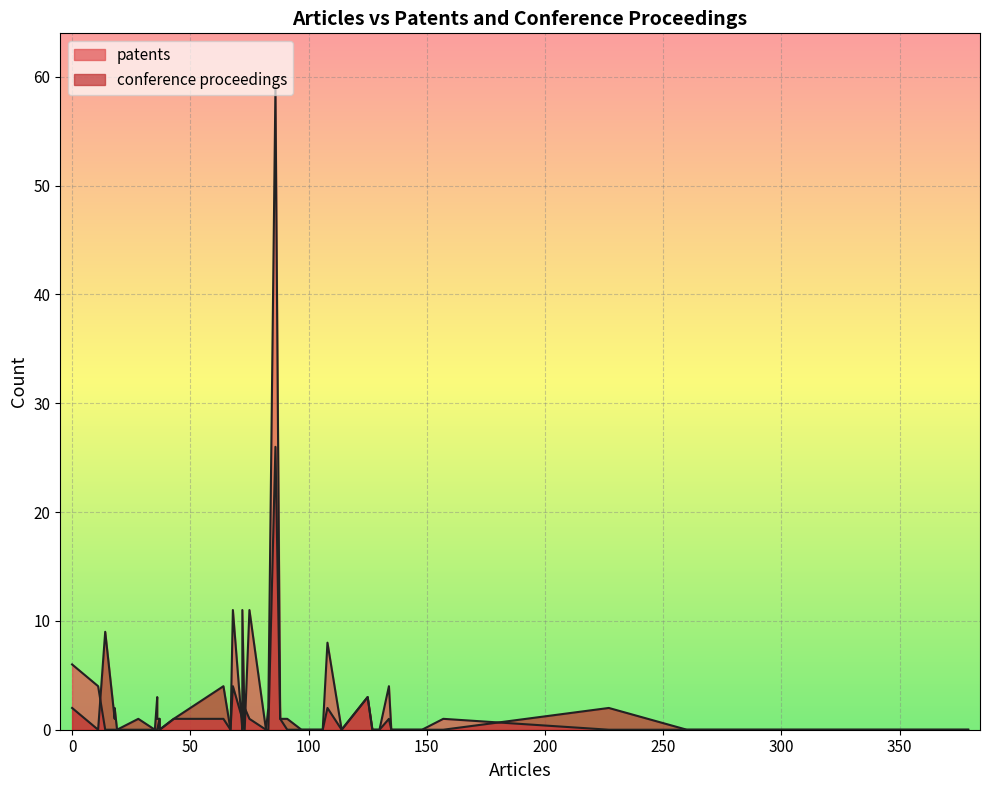

What is the label of the 11th point from the right?

18